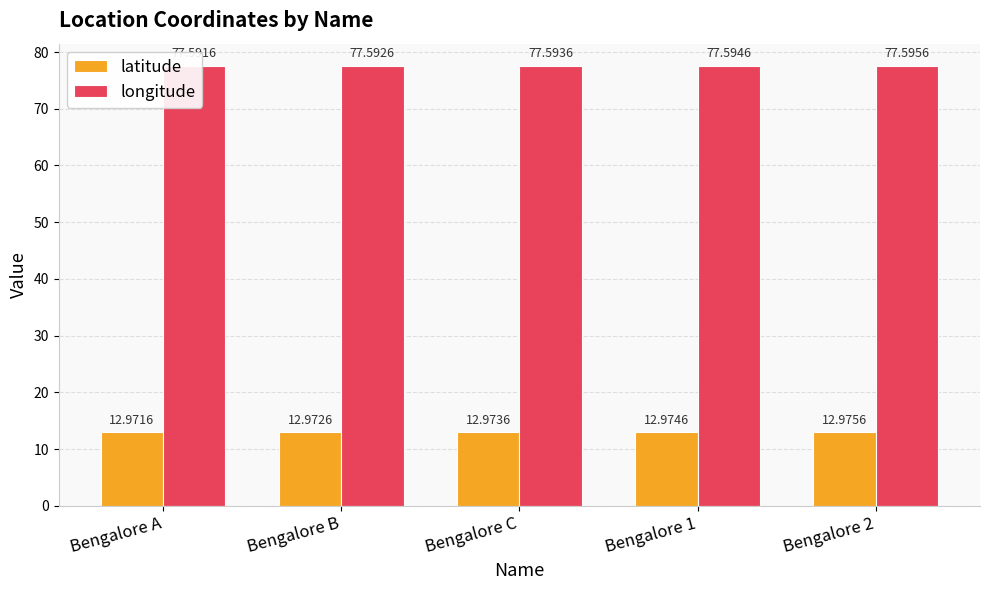

What position from the left is Bengalore A?

1